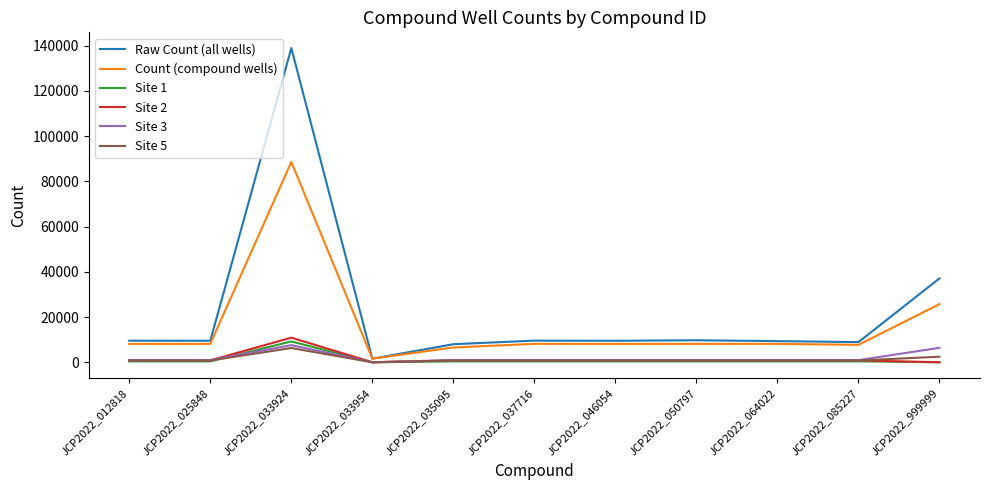

Which series has the widest spread of values?

Raw Count (all wells)